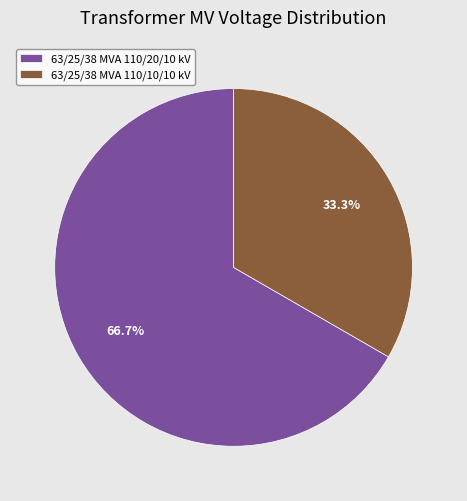

Which has a higher value, 63/25/38 MVA 110/20/10 kV or 63/25/38 MVA 110/10/10 kV?

63/25/38 MVA 110/20/10 kV